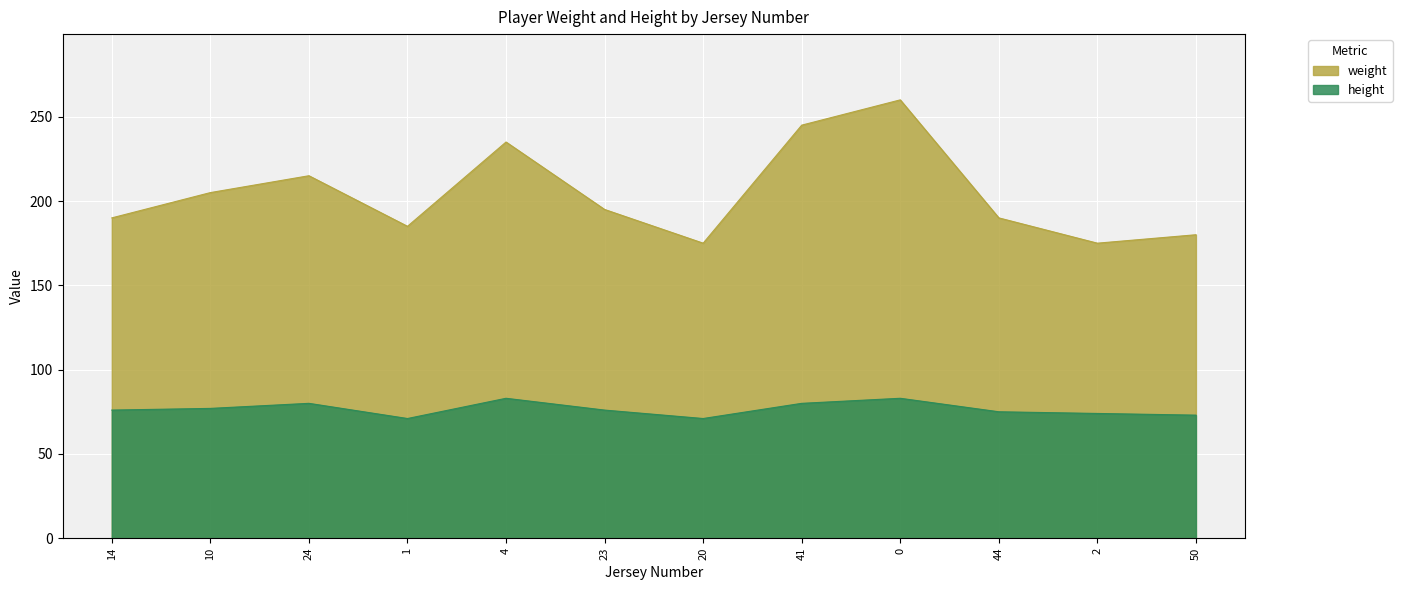

Reading right to left, what are all the values shown in this chart?

weight: 180	175	190	260	245	175	195	235	185	215	205	190
height: 73	74	75	83	80	71	76	83	71	80	77	76